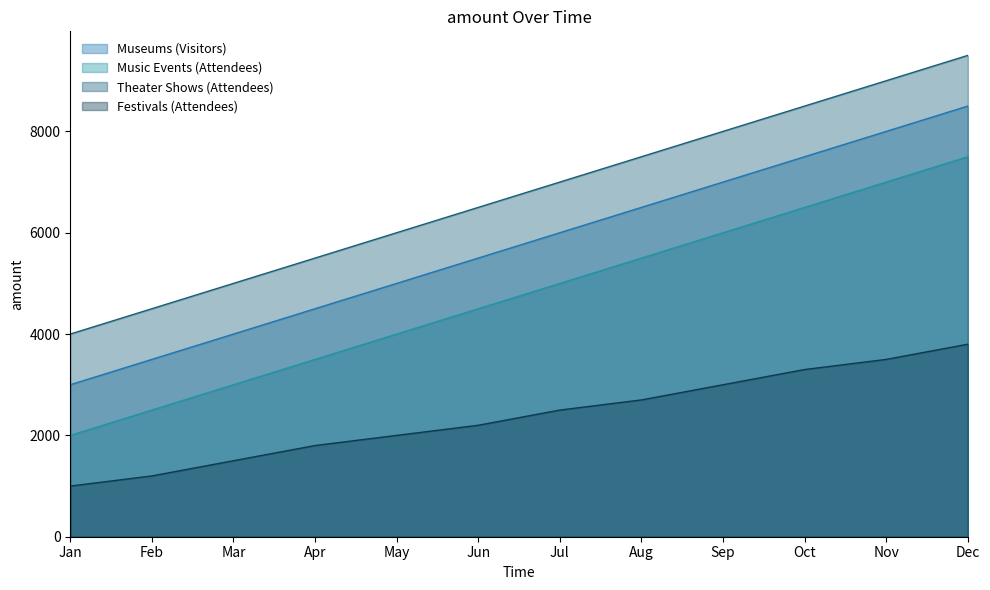

Read the Museums (Visitors) value at Nov, to the nearest 10.

8000